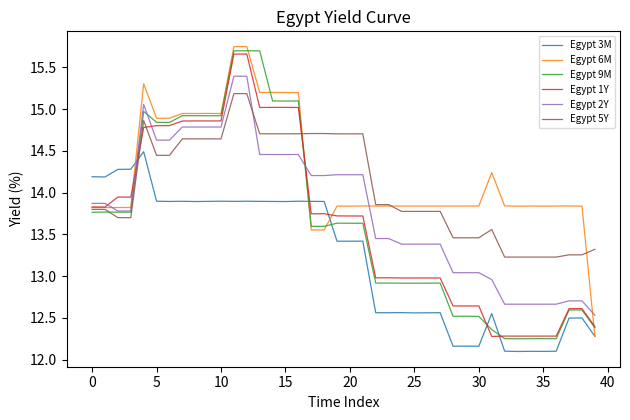

Does the chart display data point markers on the line(s)?

No